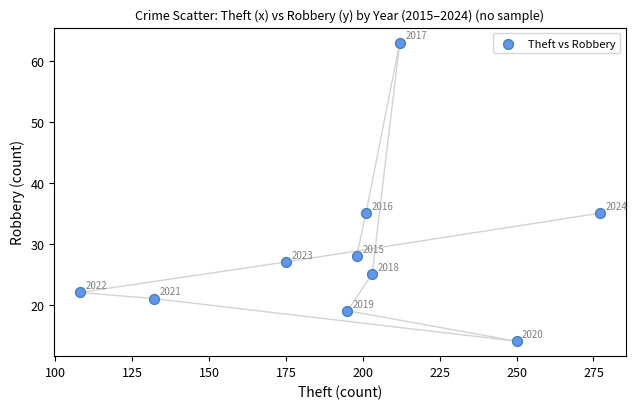

What is the range of Y values (max minus min)?

49